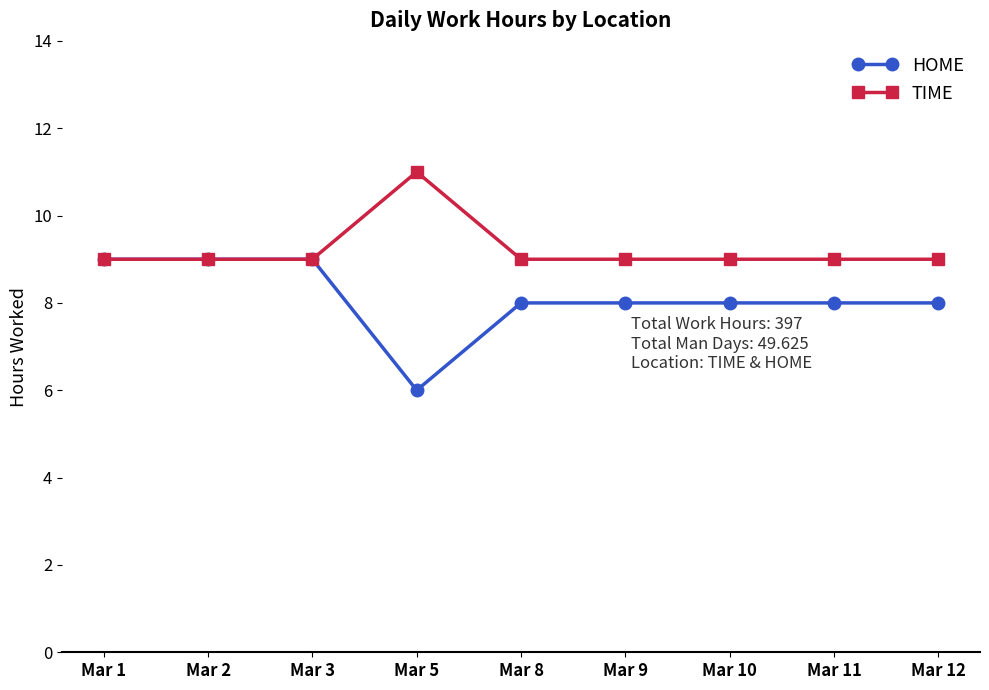

True or false: TIME has more than 0 points higher than both neighbors.

True